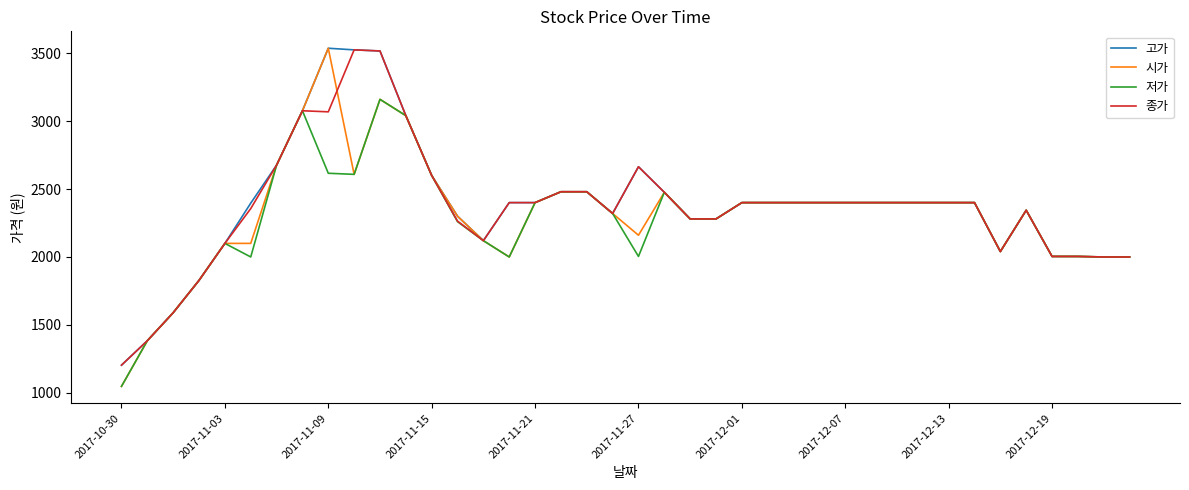

What is the maximum value shown in the chart?

3536